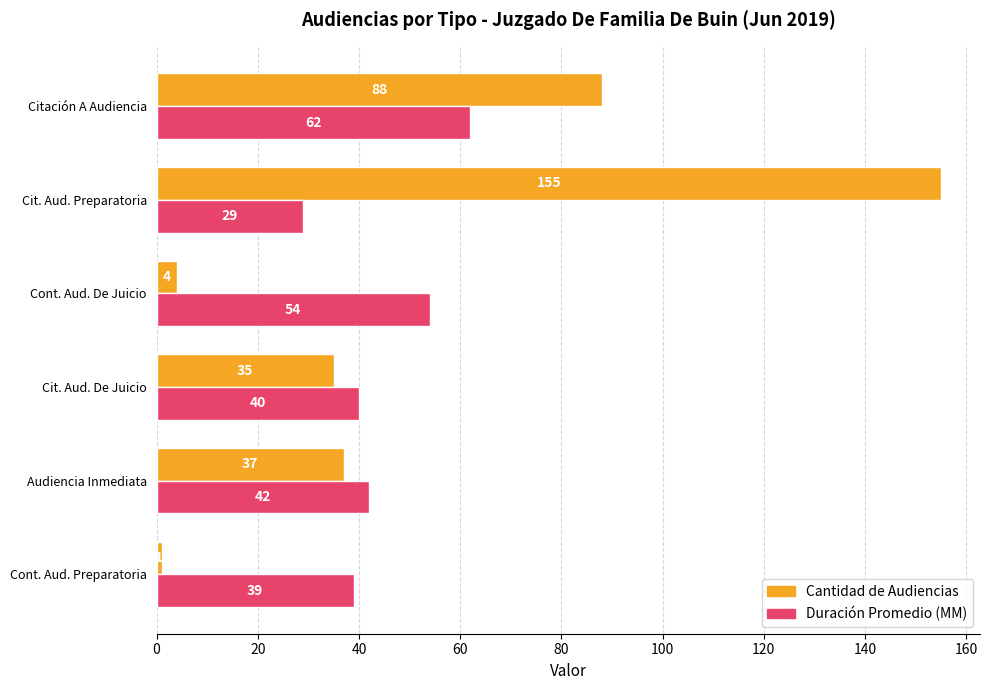

What is the sum of all Cantidad de Audiencias values?

320